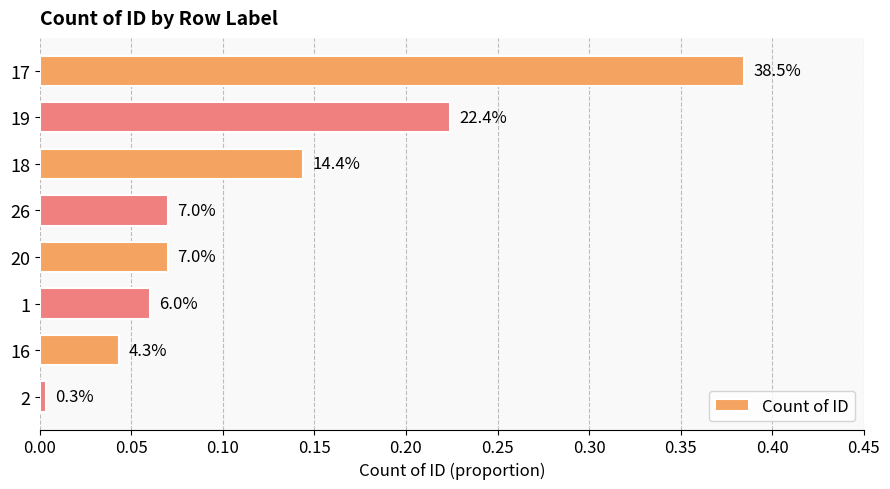

Are the bars horizontal?

Yes